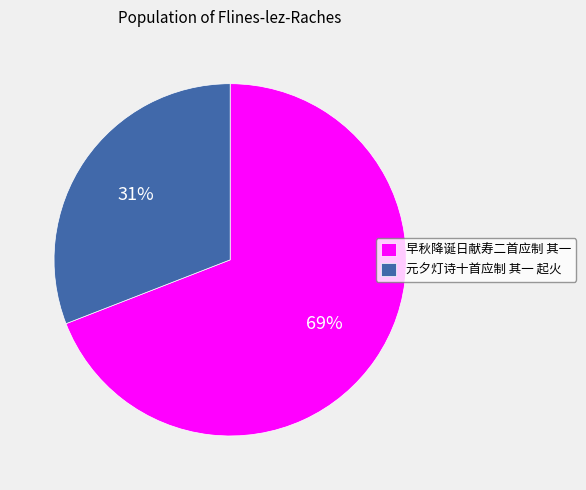

Which category accounts for the majority?

早秋降诞日献寿二首应制 其一